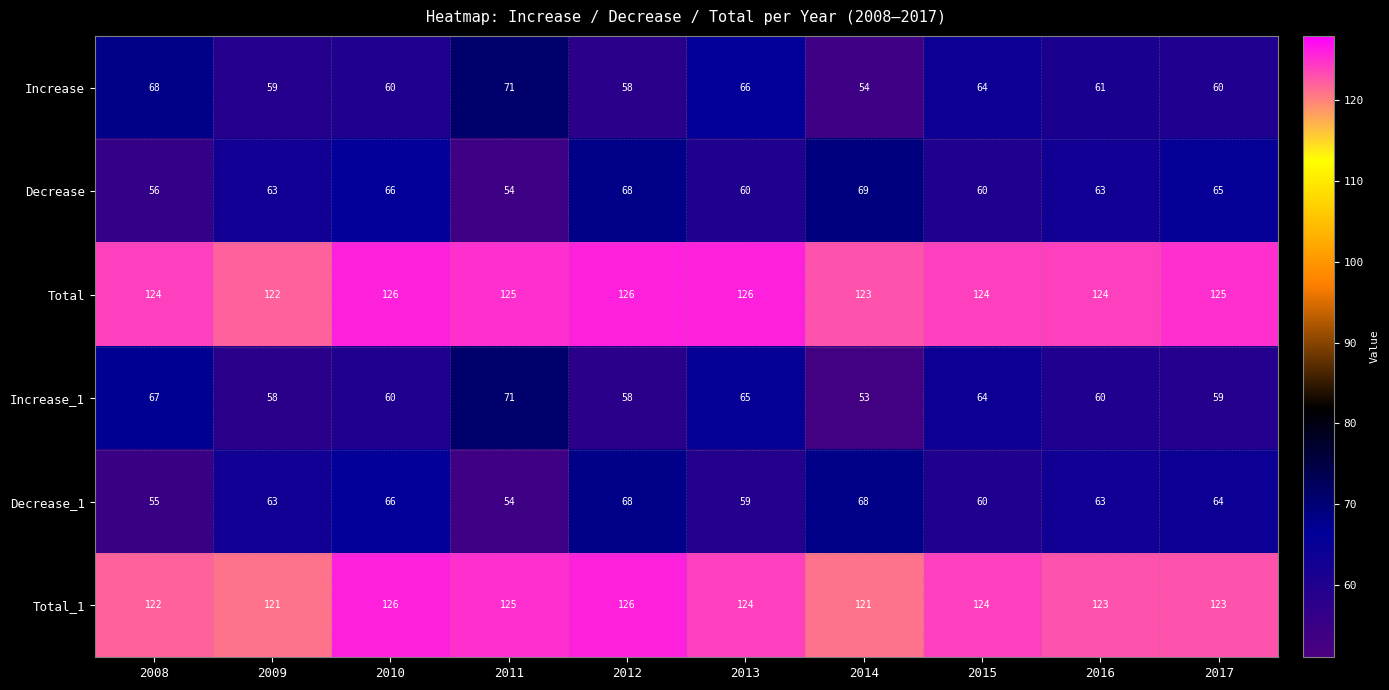

What is the approximate value of Total_1 at 2012?

126